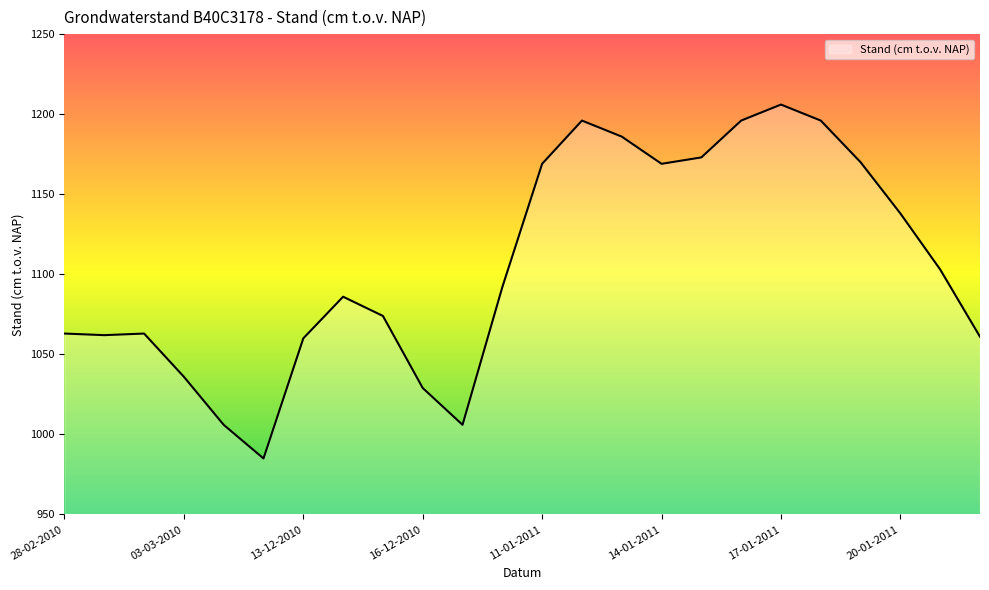

What is the average value?

1105